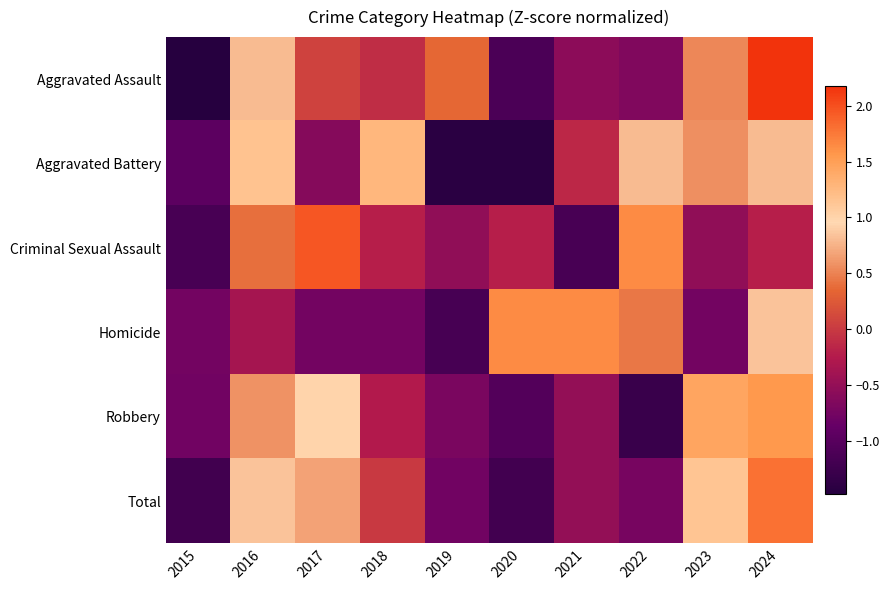

Between 2019 and 2022, which series saw the biggest shift?

Aggravated Battery